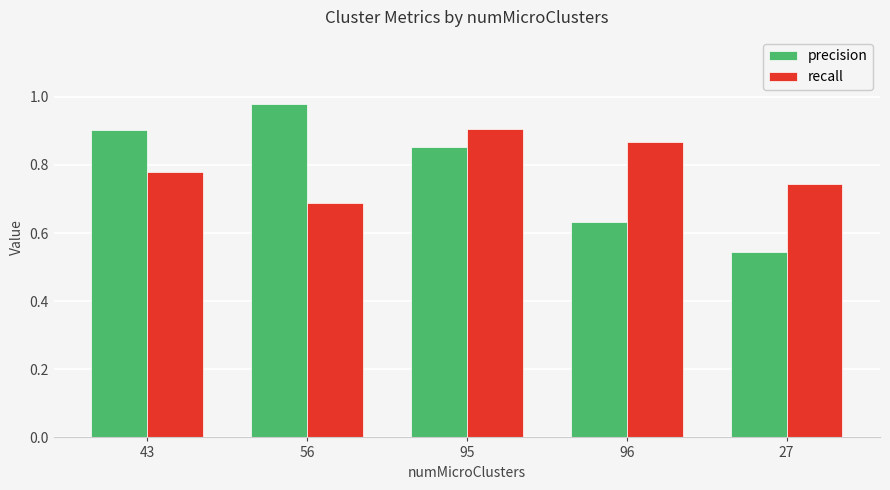

At which category is the sum across all series the highest?

95